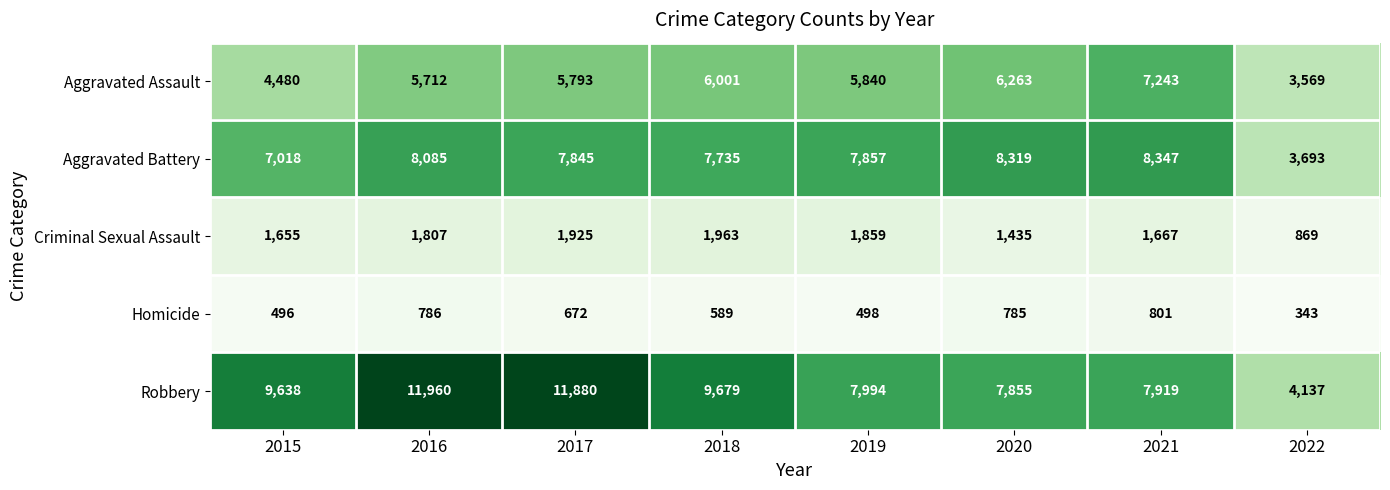

At which category is the sum across all series the highest?

2016